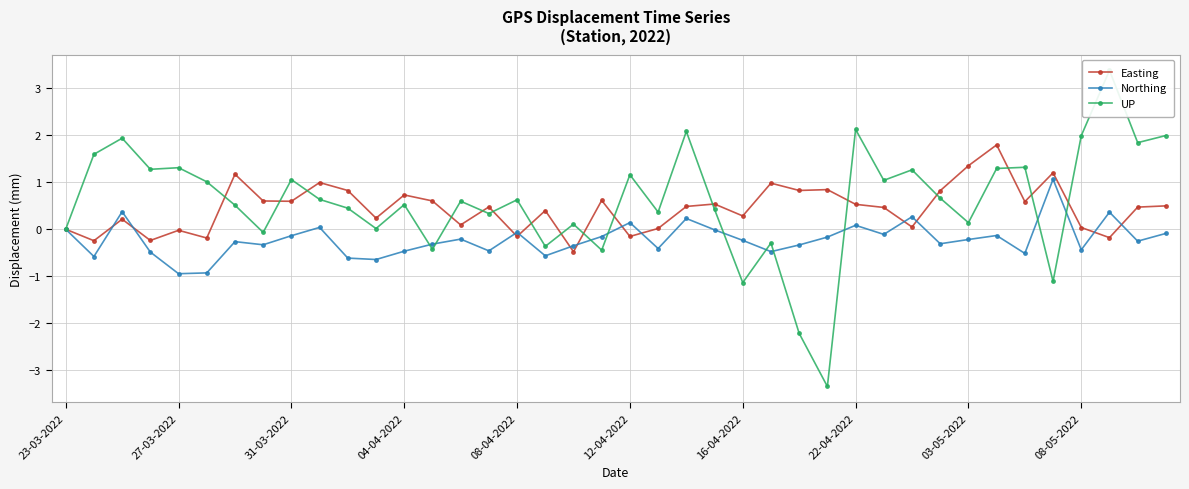

What is the average value of the Northing series?

-0.2